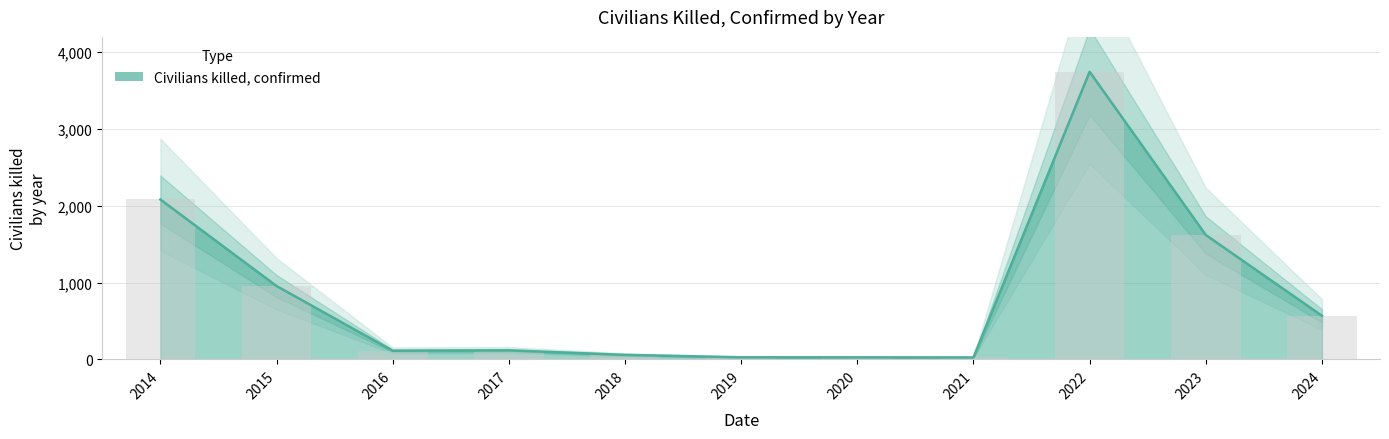

True or false: the data shows 27 at 2019.

True